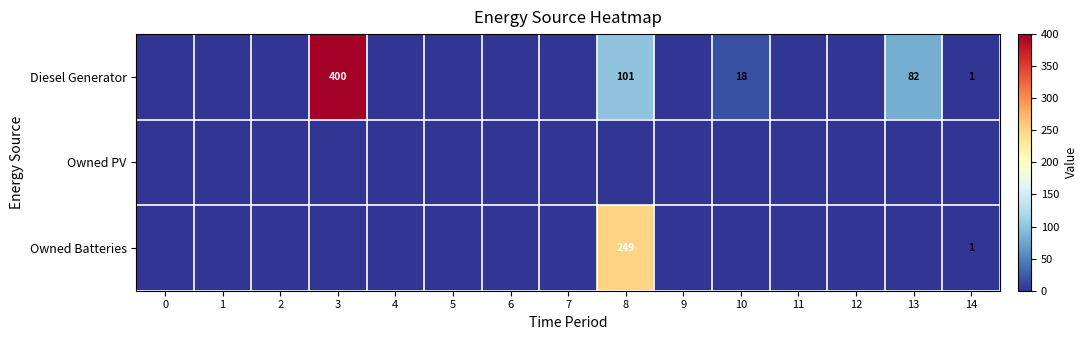

The row_2 series shows -84 at 7. True or false?

False